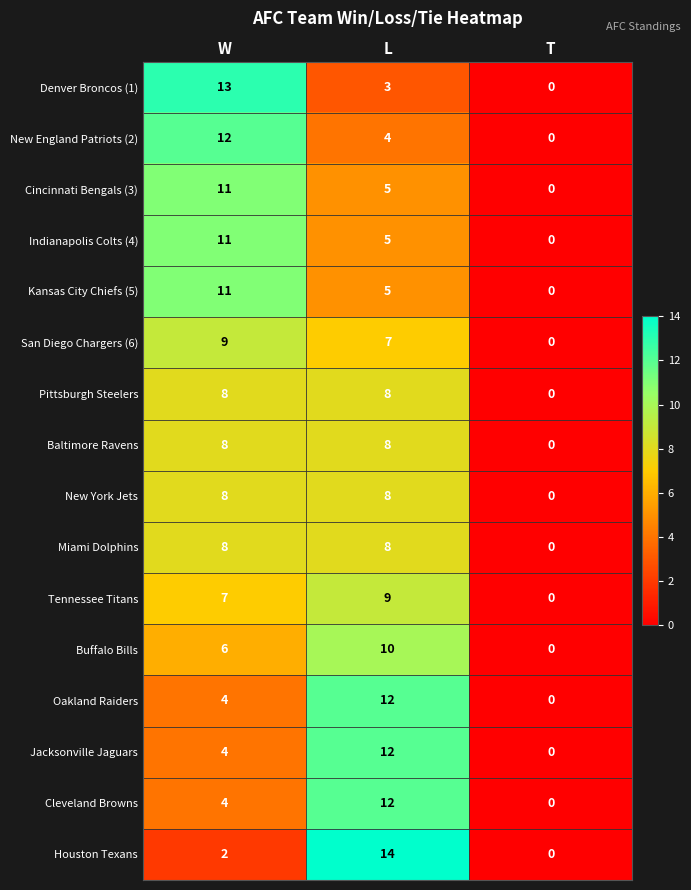

What is the highest value of the Pittsburgh Steelers series?

8